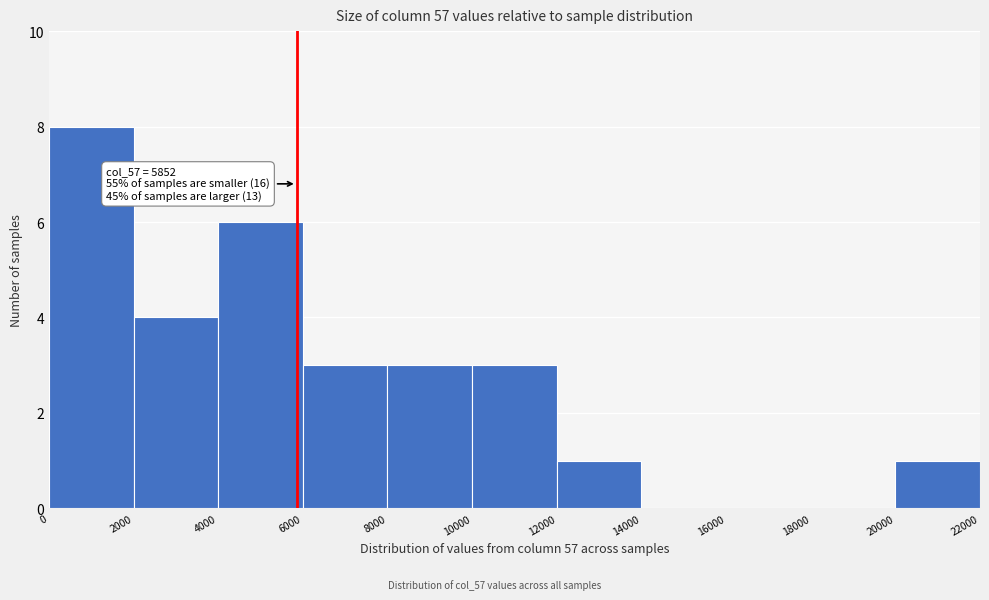

Over which range of the x-axis is the bar tallest?

0 to 2000